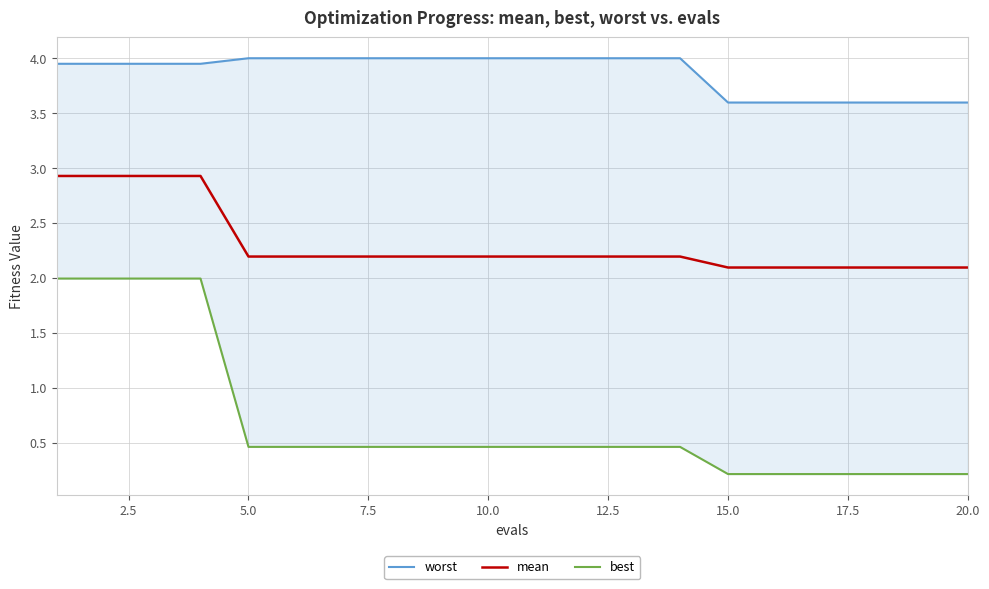

What is the minimum value for mean?

2.1